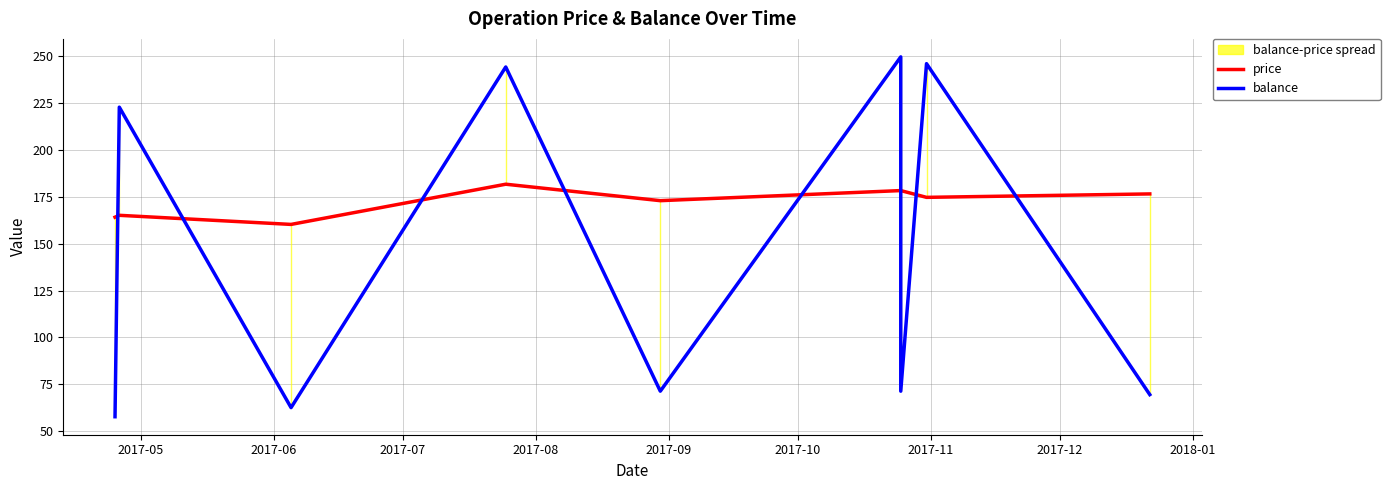

At which category is the sum across all series the highest?

2017-10